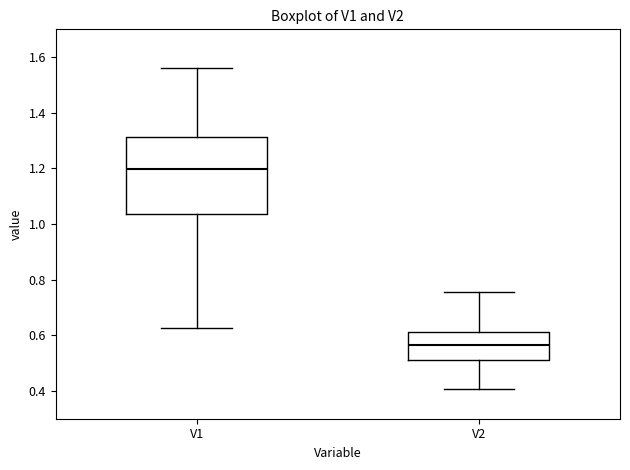

Which box has the highest median line?

V1